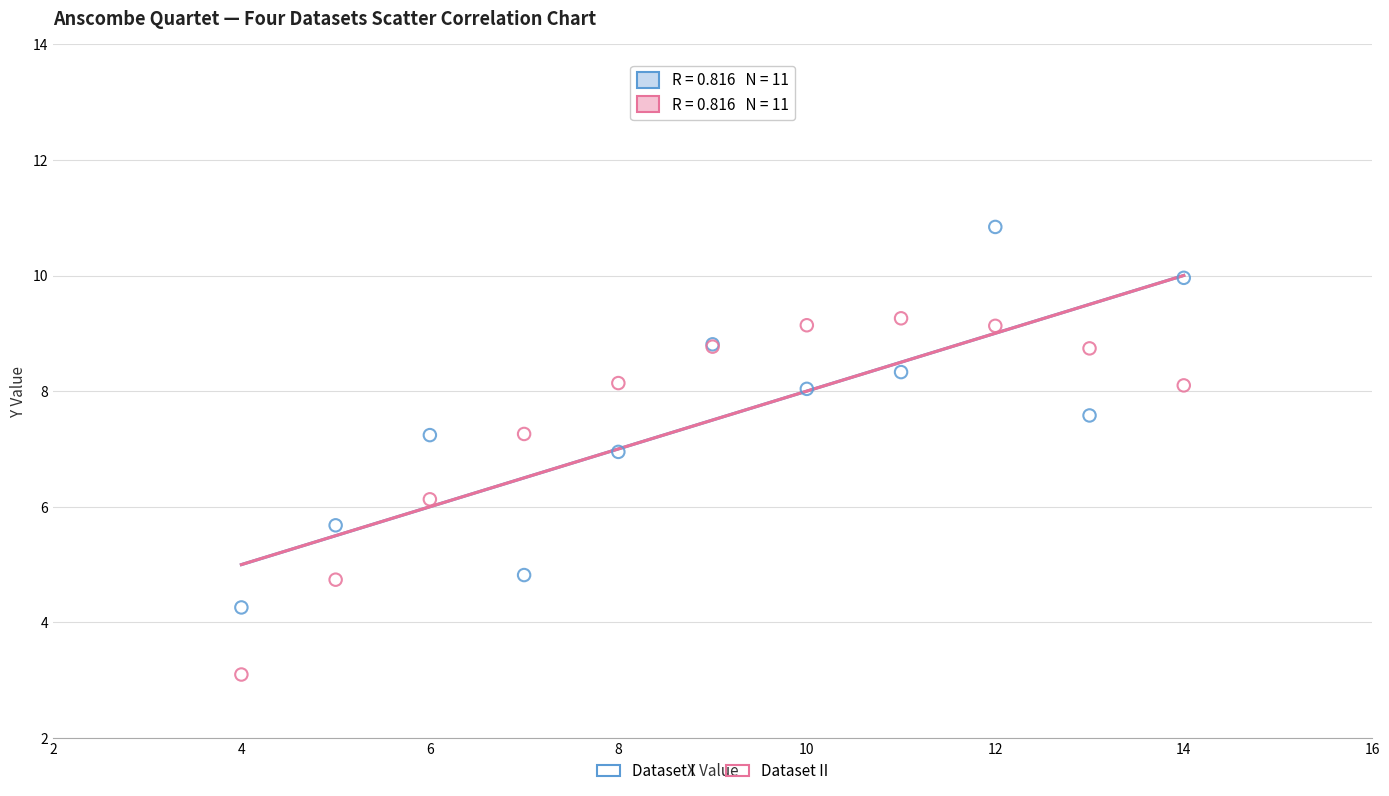

What is the X range (max minus min) for the scatter plot?

10.0